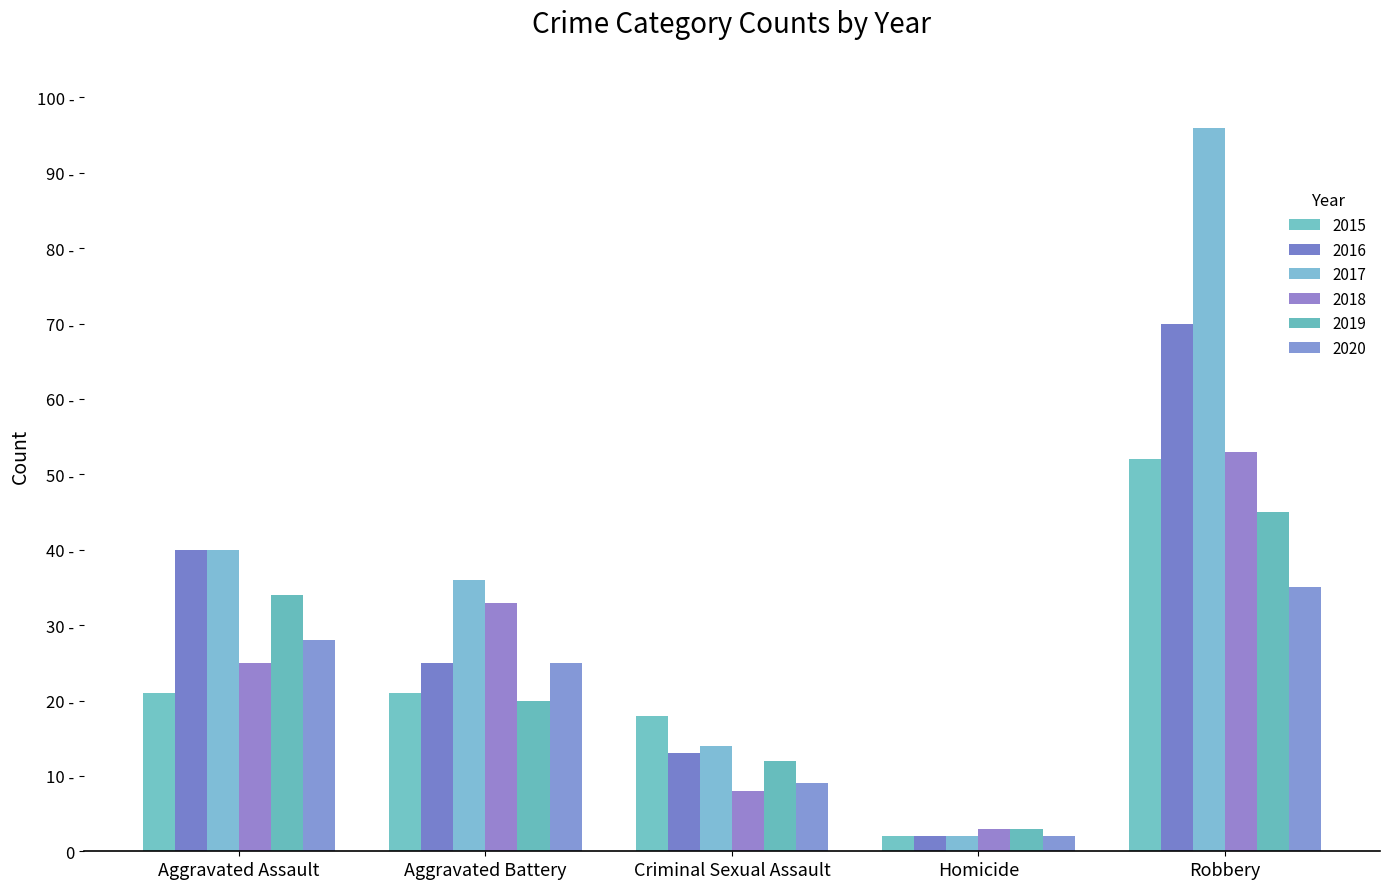

What is the label of the 3rd bar from the left?

Criminal Sexual Assault